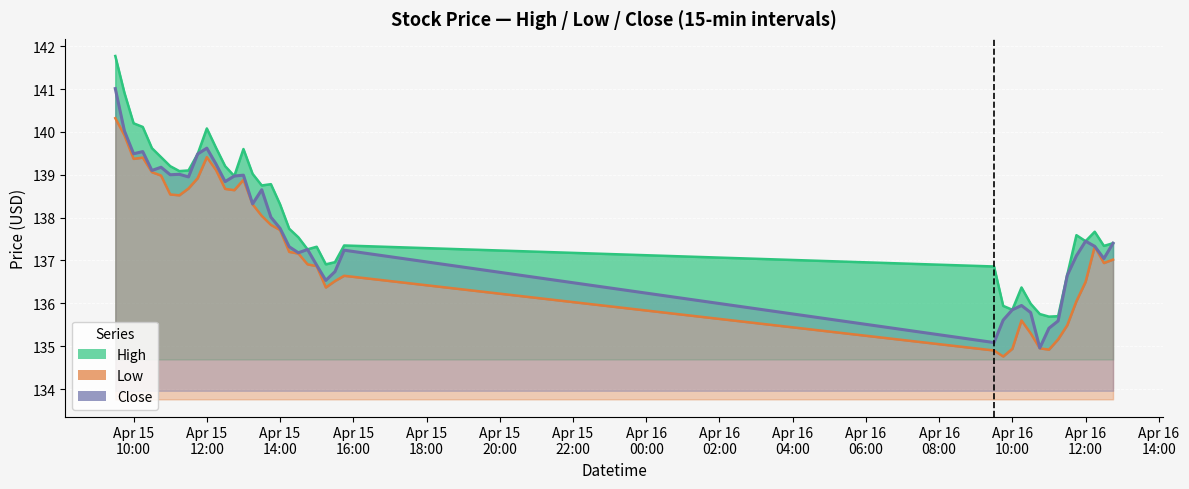

Between 2024-04-15 14:30:00 and 2024-04-16 10:15:00, which is larger?

2024-04-15 14:30:00